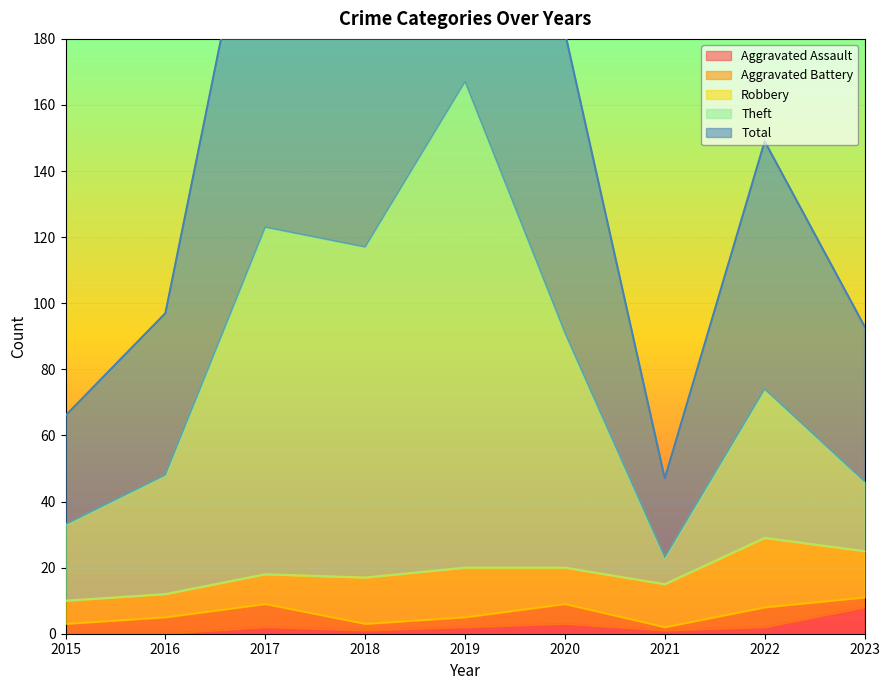

What is the value of the Theft point at the 1st from the left?

33